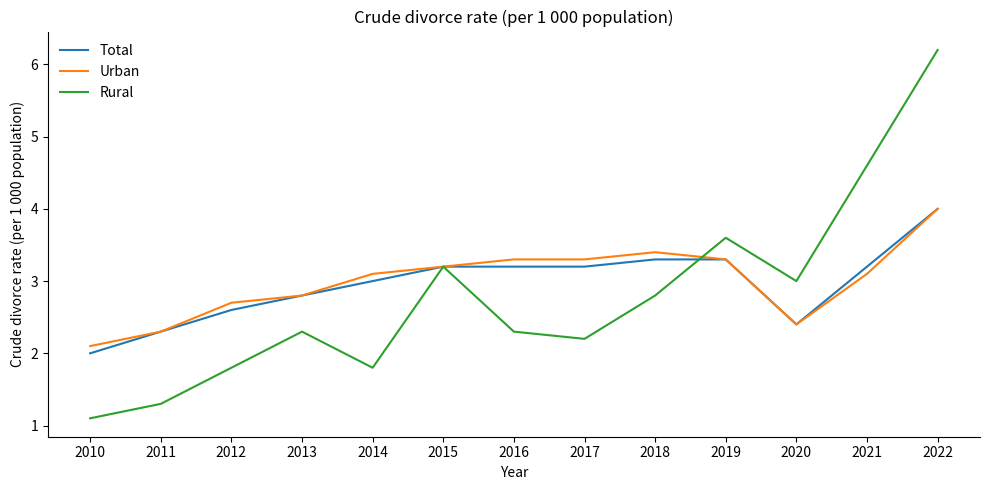

Where does the Rural series first go above 2?

2013